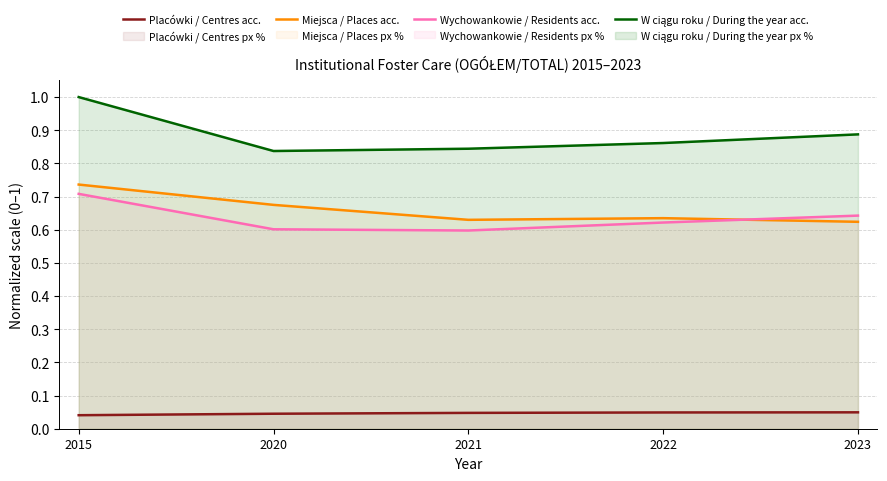

True or false: Miejsca / Places acc. and W ciągu roku / During the year acc. intersect in this chart.

False